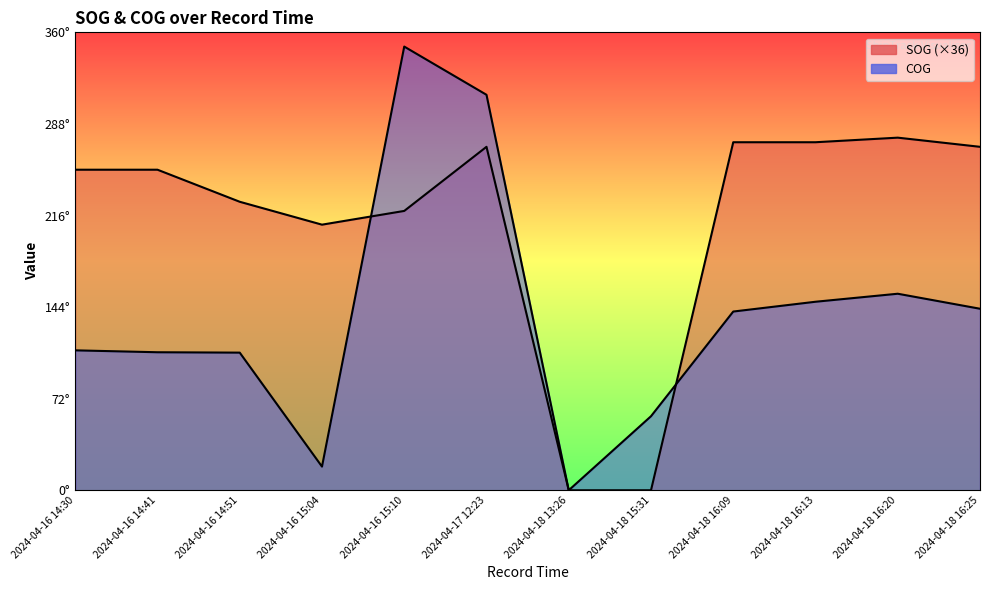

What is the value of the SOG point at the 10th from the left?

273.6